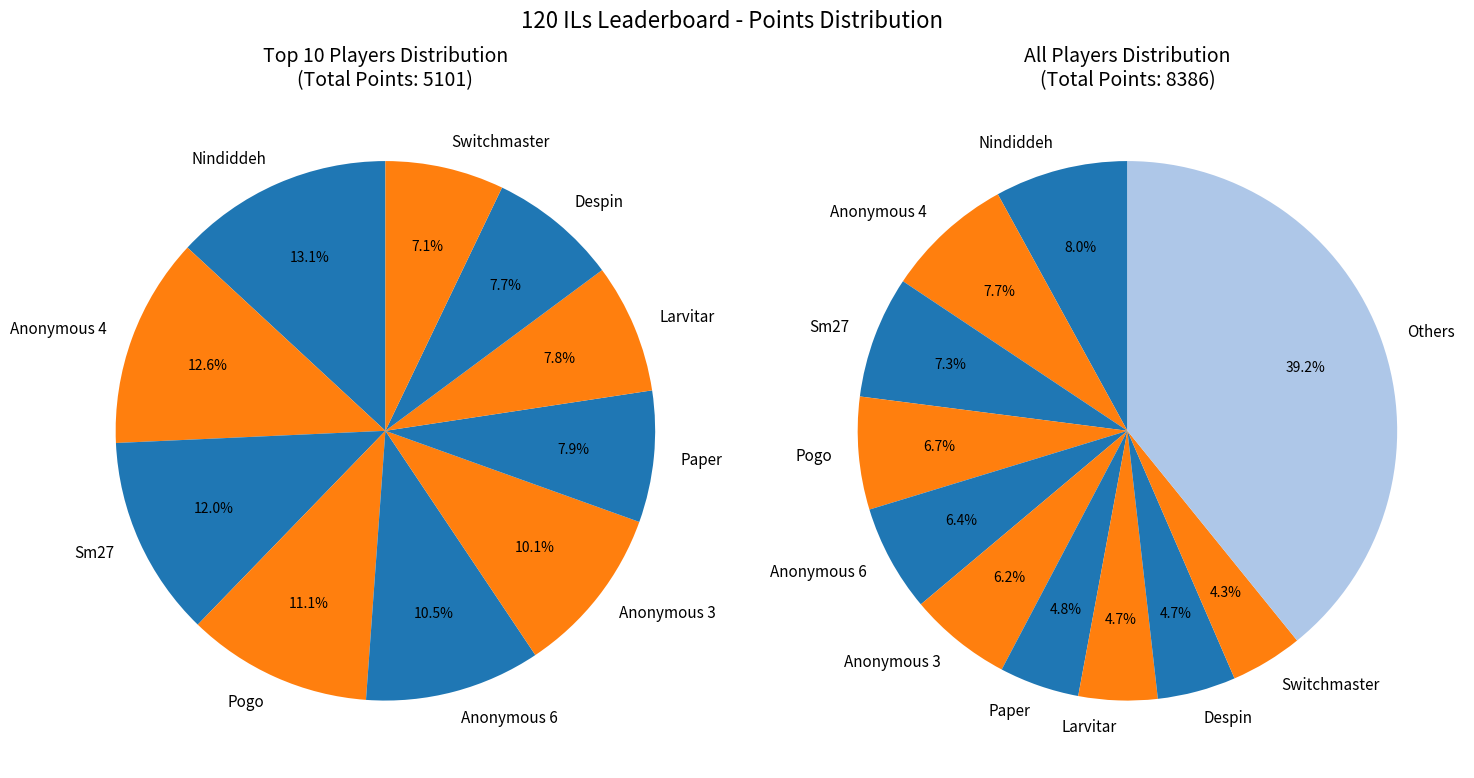

Does Erthide represent more than half of the total?

No